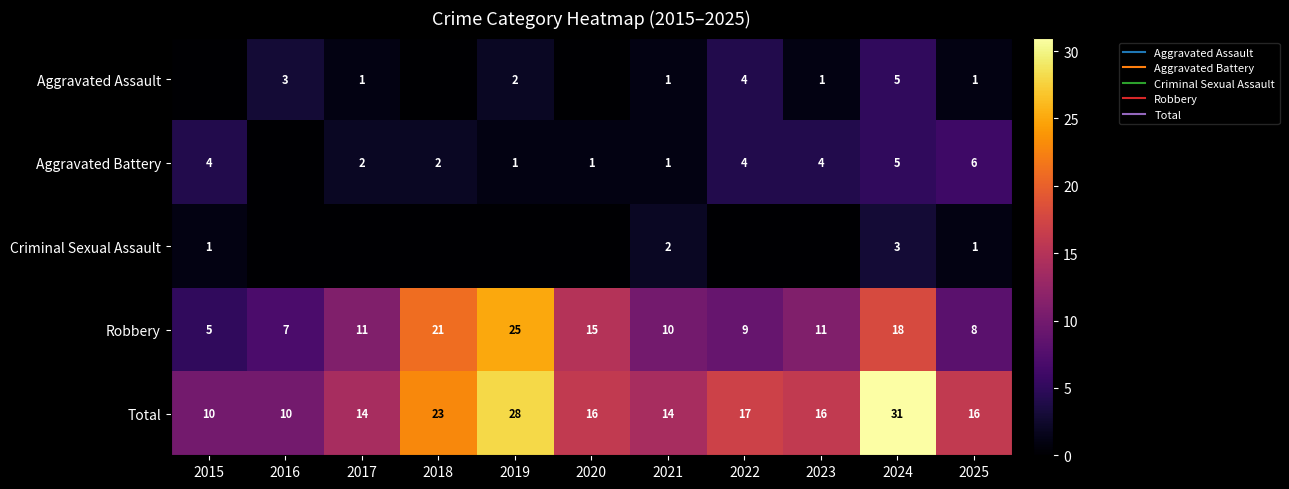

Is the value of Robbery at 2022 greater than the value of Aggravated Assault at 2022?

Yes